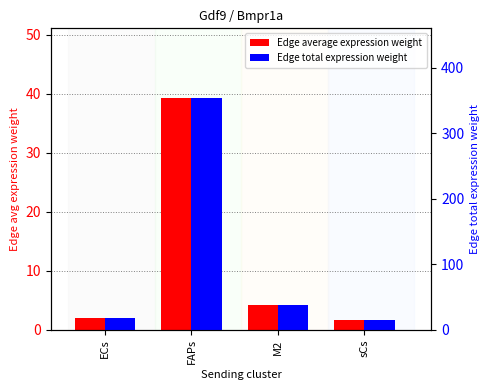

At which label does Edge average expression weight reach its minimum?

sCs